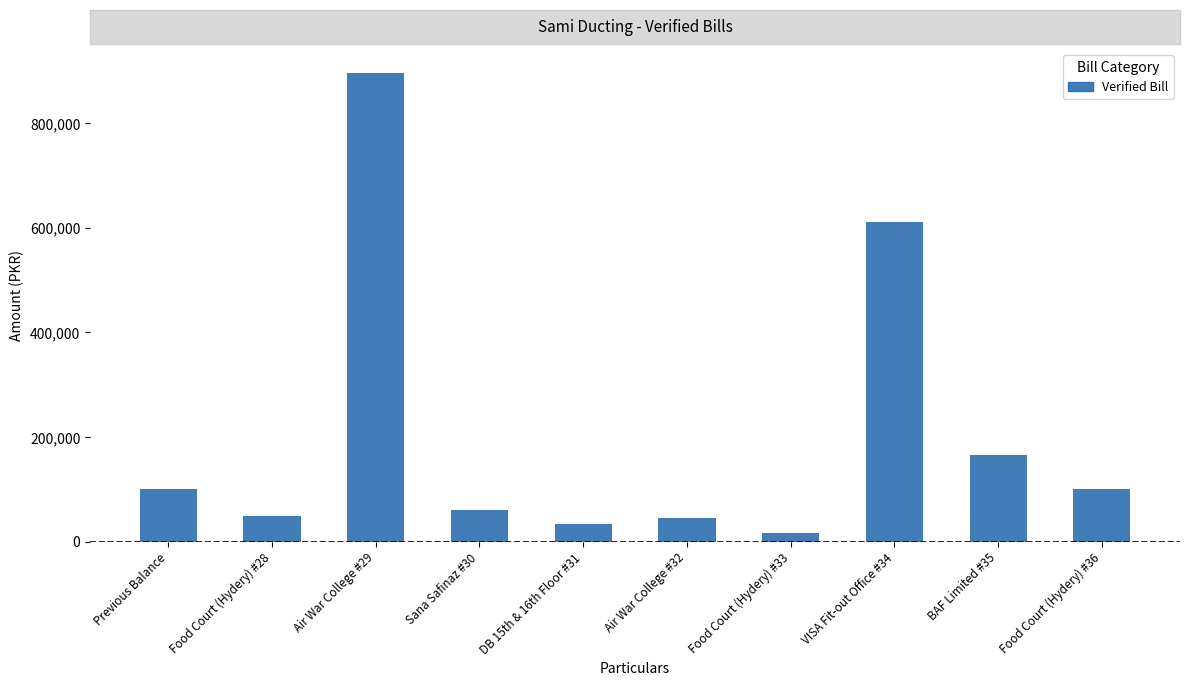

What value does the data have at Air War College #32, to the nearest 50?

44750